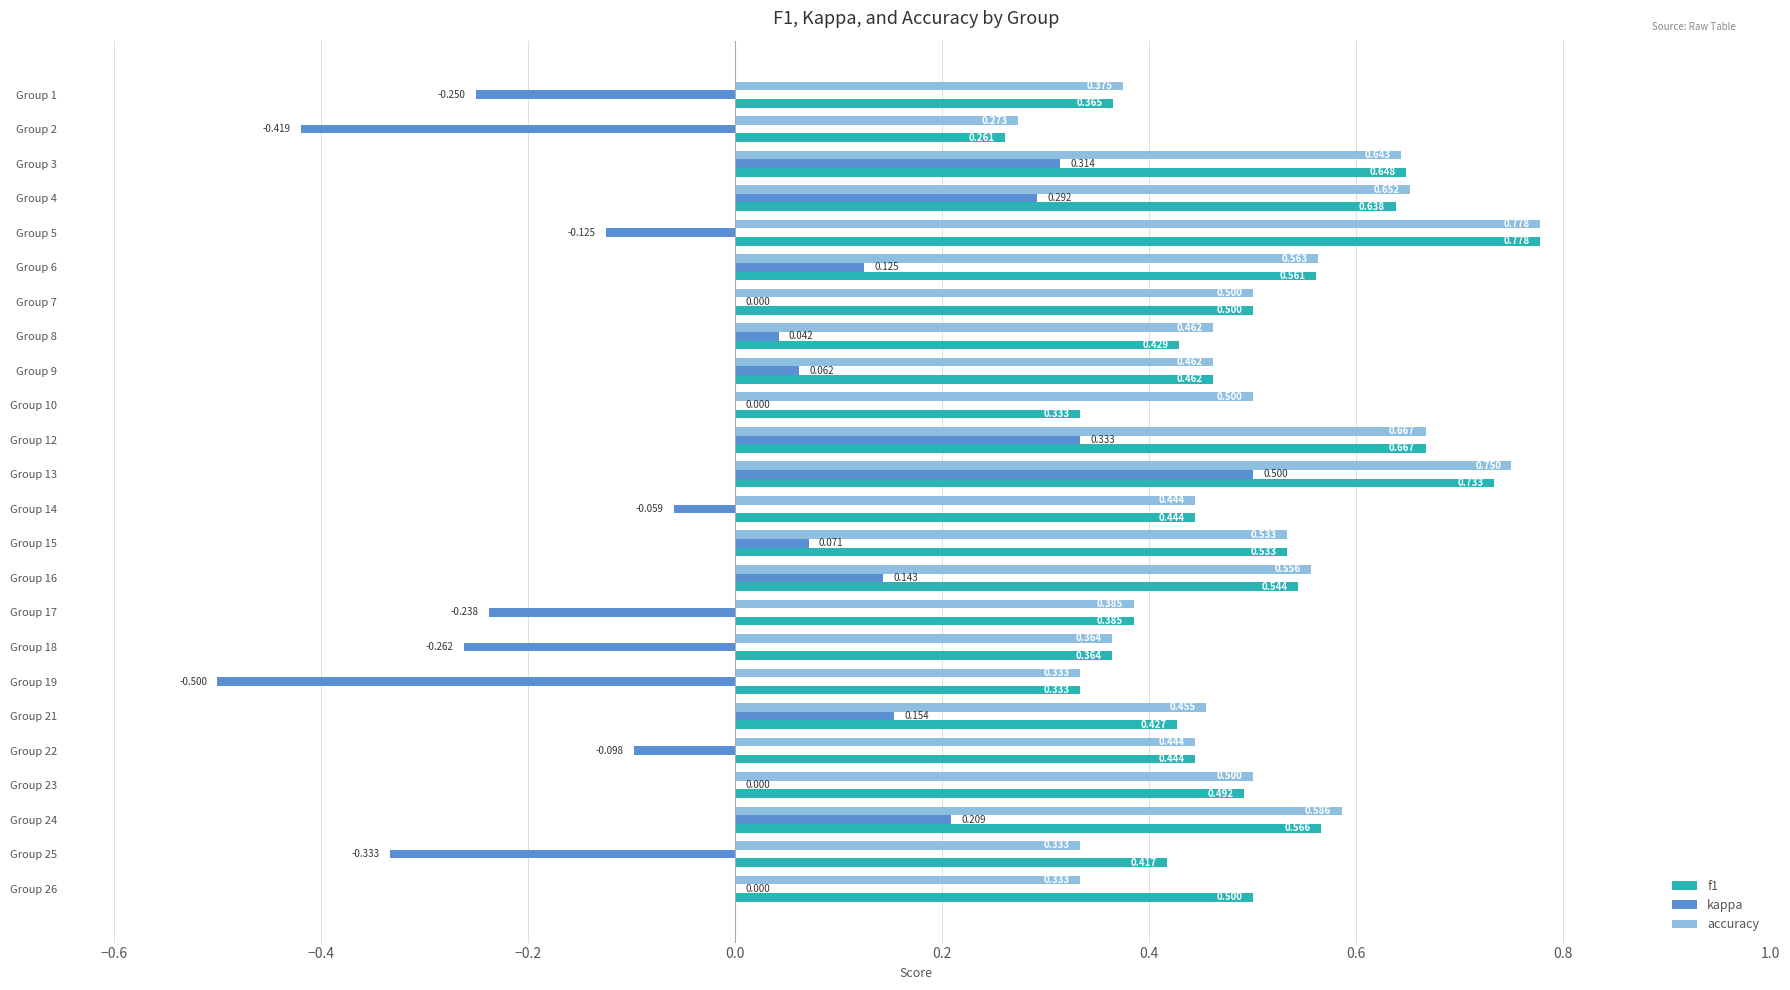

Which series changed the most between Group 5 and Group 6?

kappa